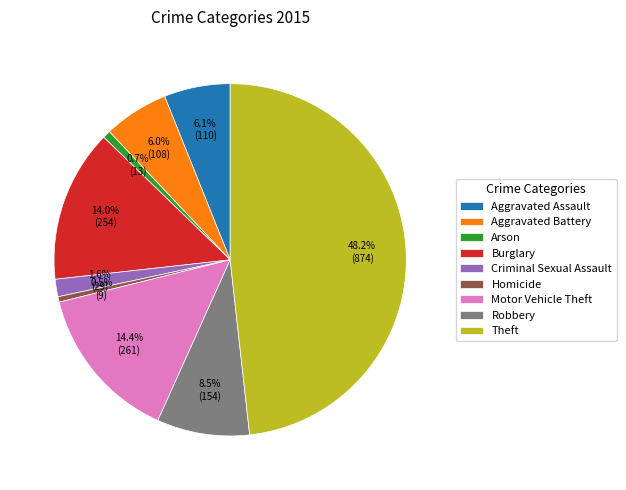

What percentage do Theft and Robbery together represent?

56.7%